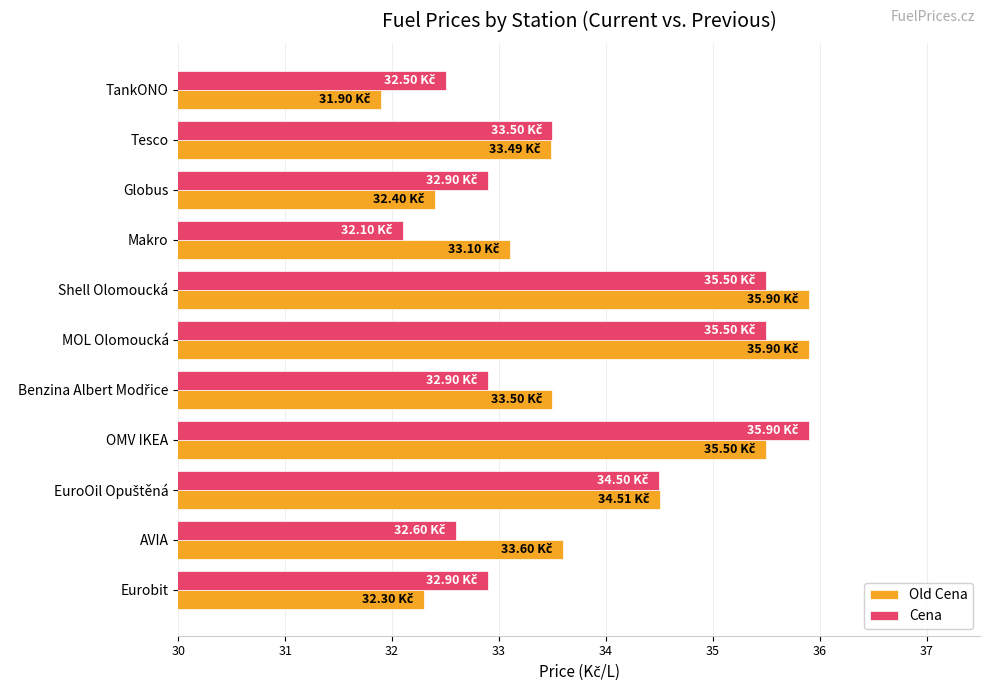

What is the smallest value displayed?

31.9